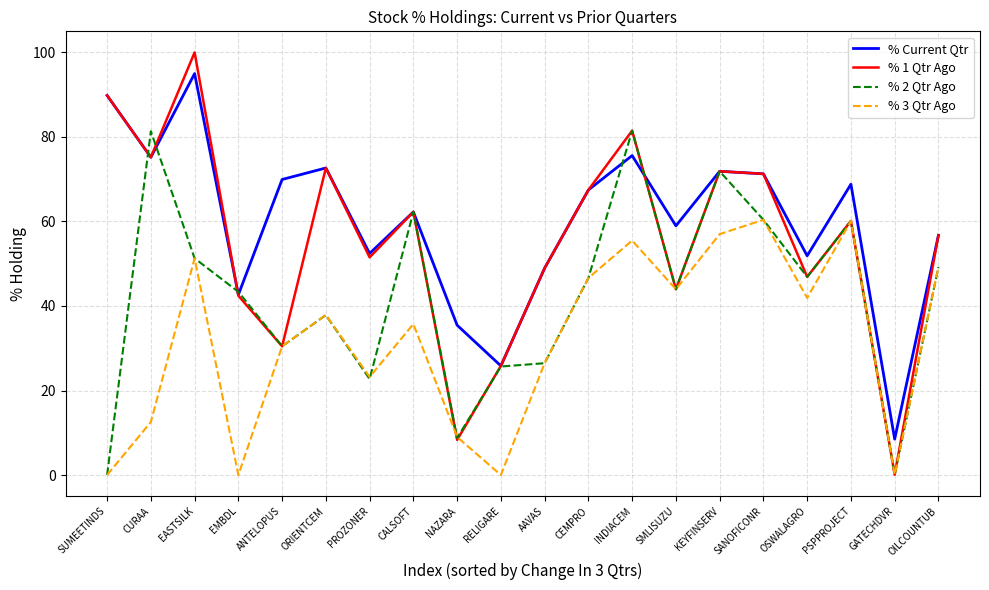

What is the sum of all % 1 Qtr Ago values?

1107.4